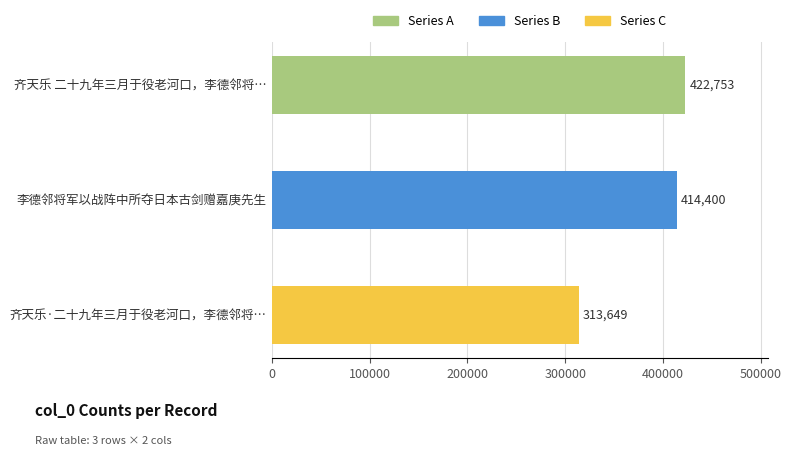

The value at 齐天乐 二十九年三月于役老河口，李德邻将… is 687762. True or false?

False